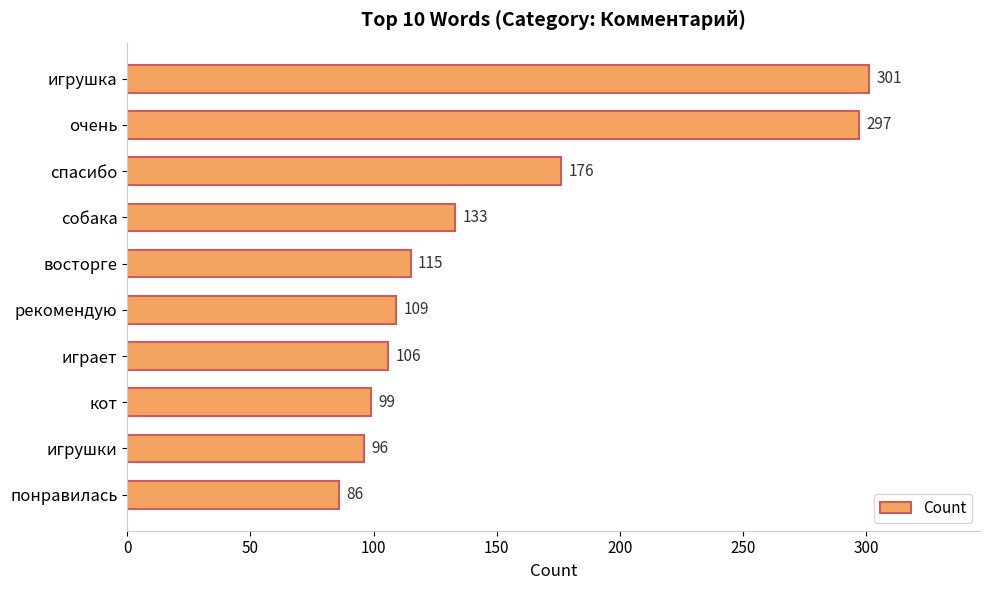

List the labels in order of value, largest first.

игрушка, очень, спасибо, собака, восторге, рекомендую, играет, кот, игрушки, понравилась